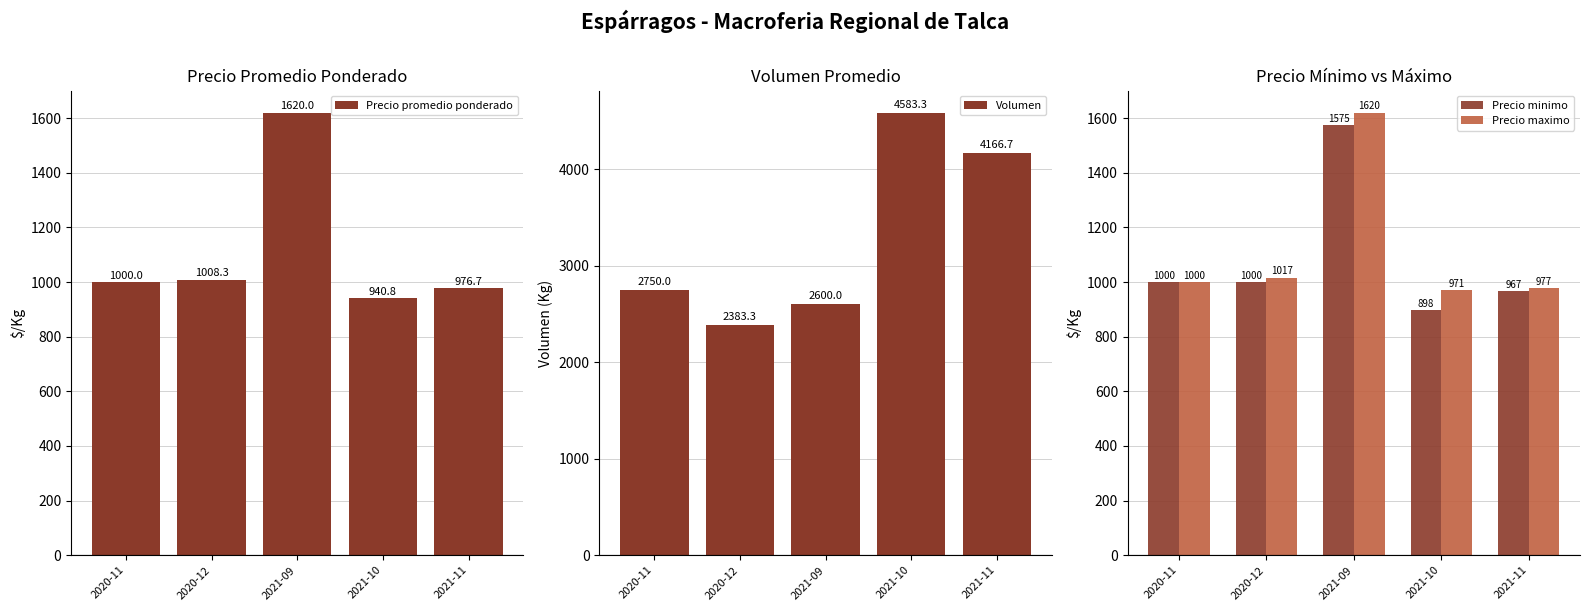

What is the difference between the second highest and second lowest values in the Precio maximo series?

40.0